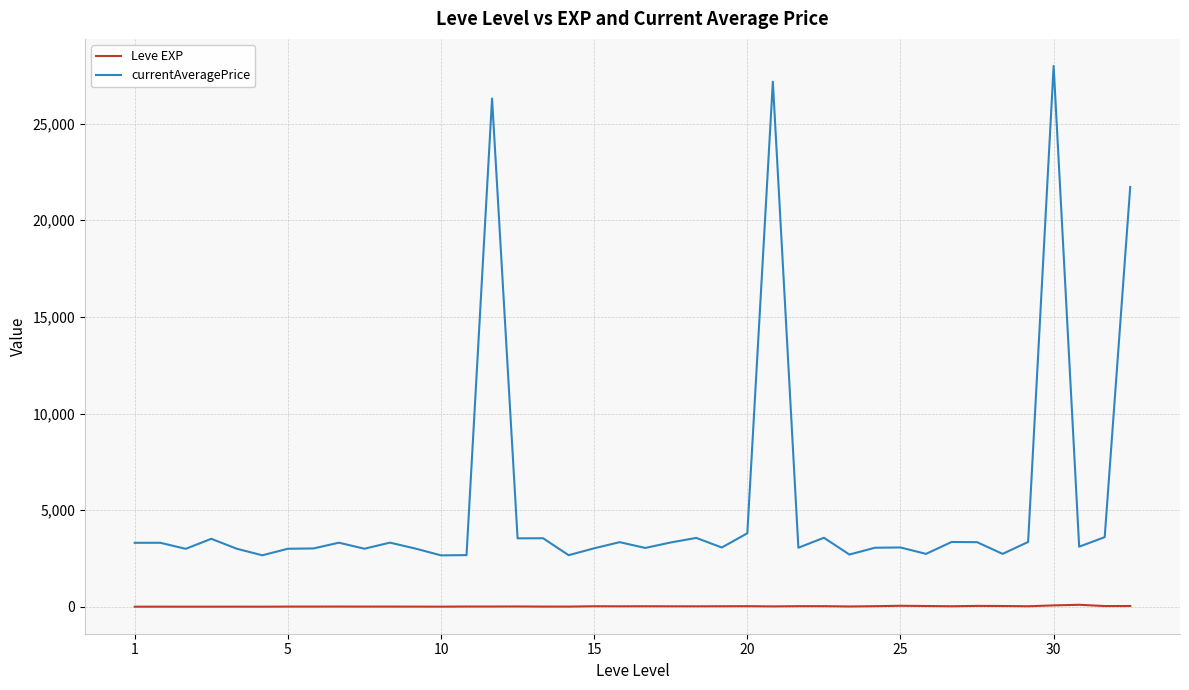

True or false: Leve EXP and currentAveragePrice intersect in this chart.

False